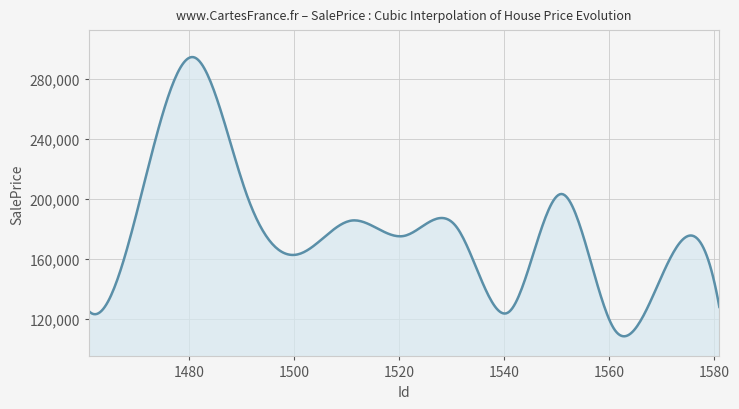

What is the greatest value displayed?

294329.6